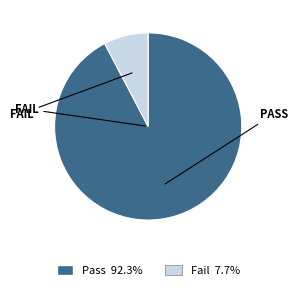

Does Fail represent more than half of the total?

No